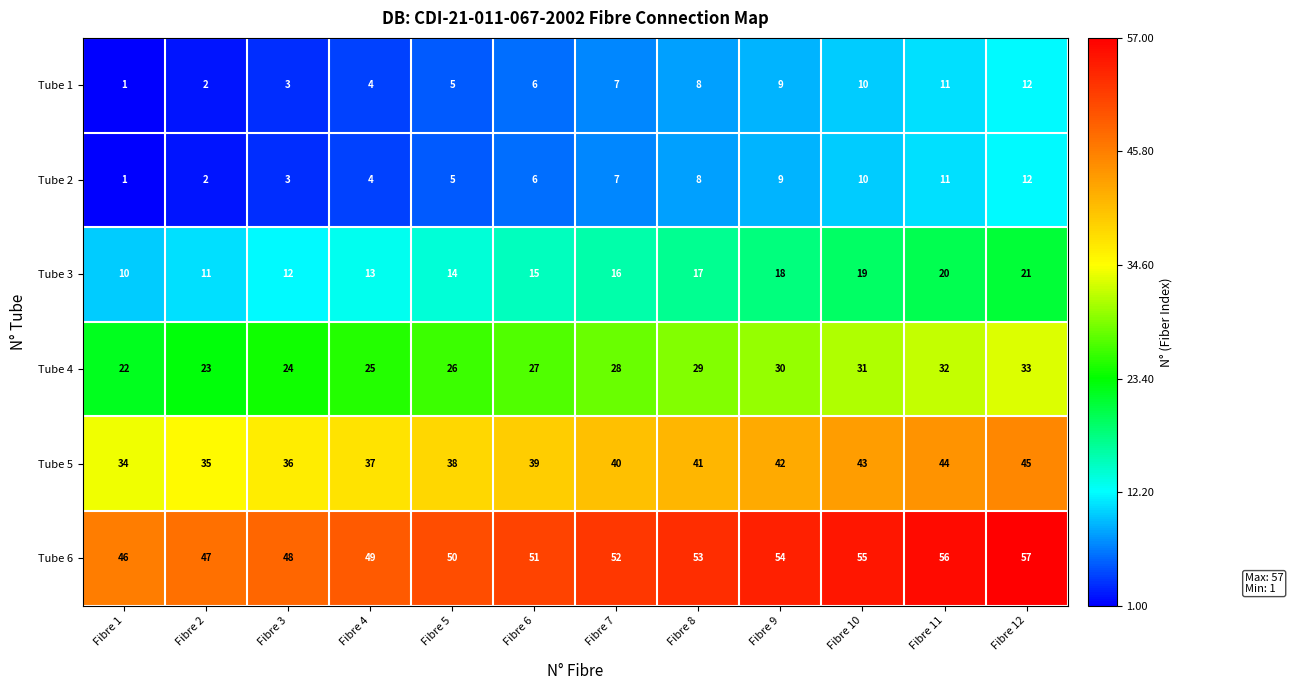

What is the approximate value of Tube 1 at Fibre 5, to the nearest 5?

5